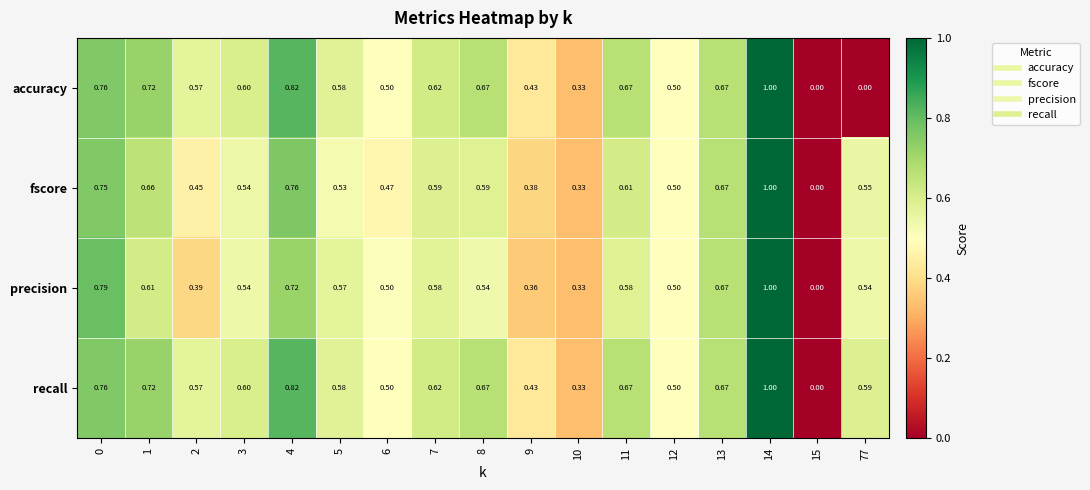

Is the value of fscore at 2 greater than the value of precision at 9?

Yes